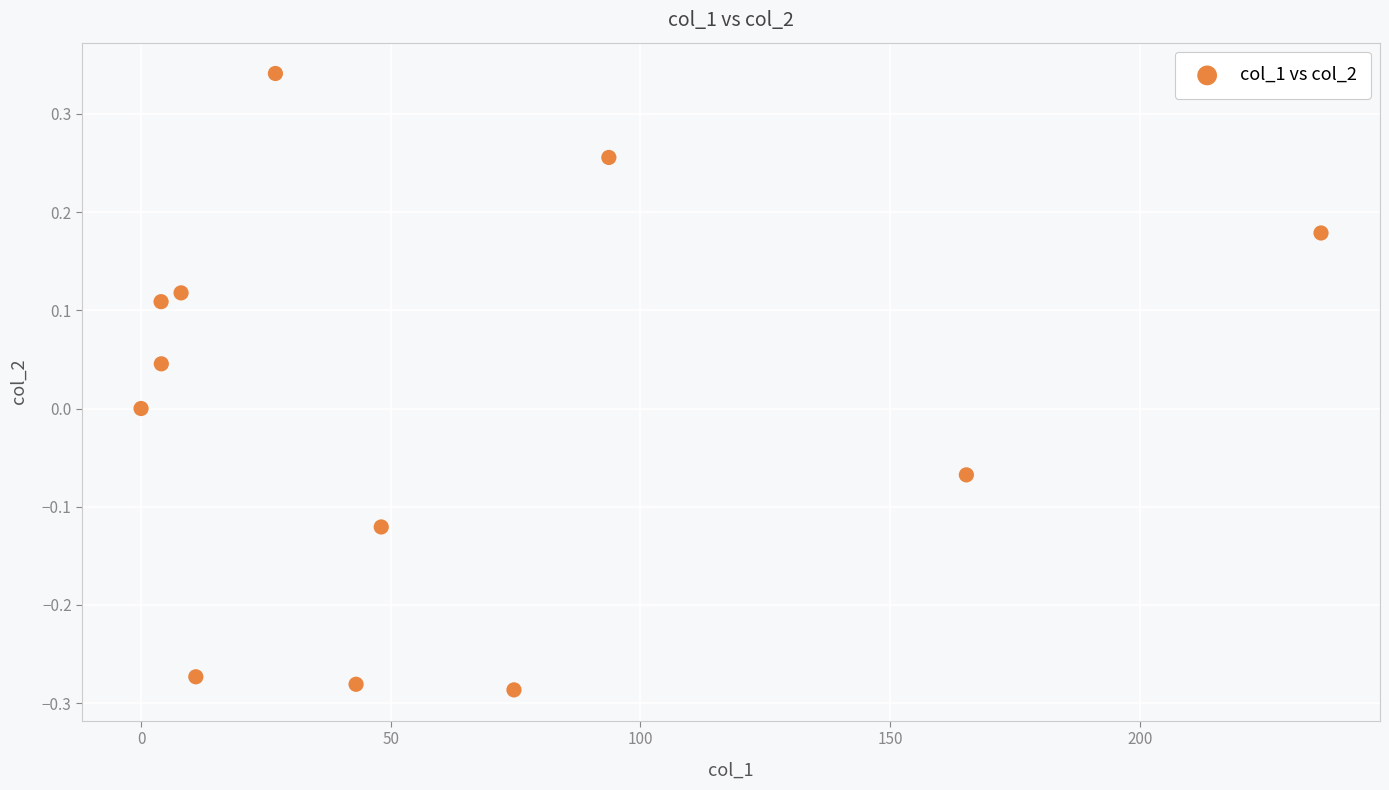

What is the average X value?

59.6